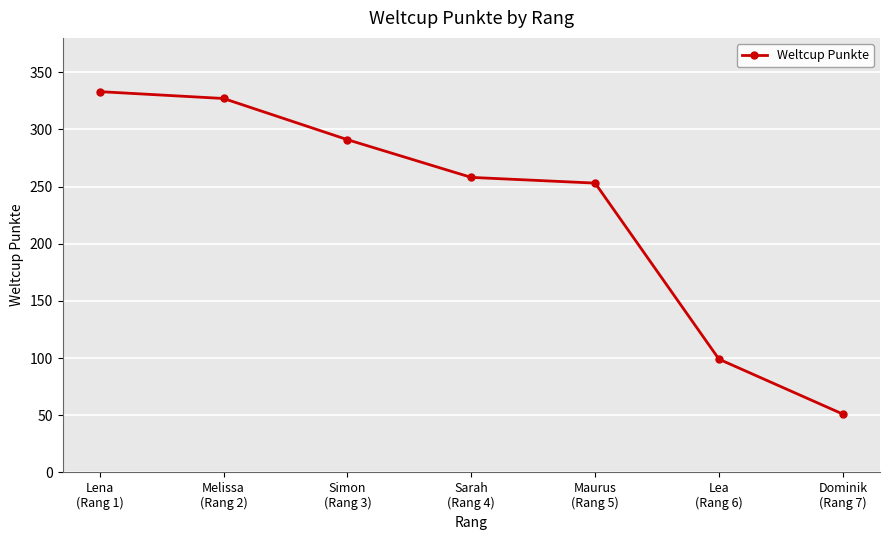

Approximately how many times larger is the value at Dominik
(Rang 7) compared to Maurus
(Rang 5)?

0.2